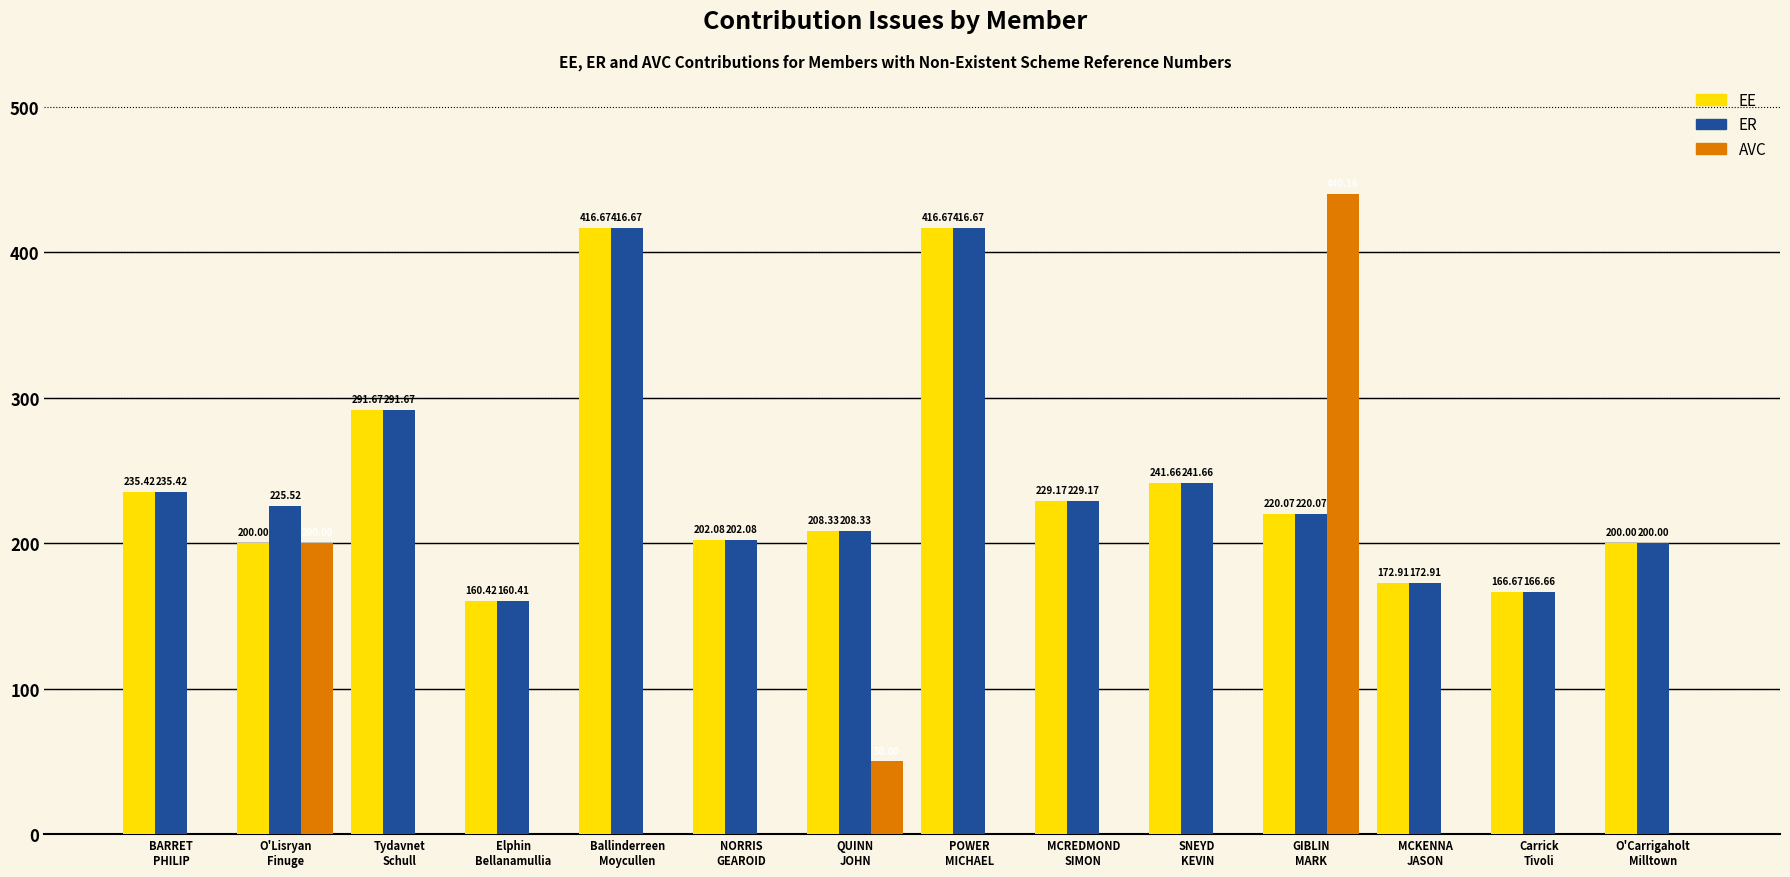

Are the bars grouped side by side (vs. stacked)?

Yes